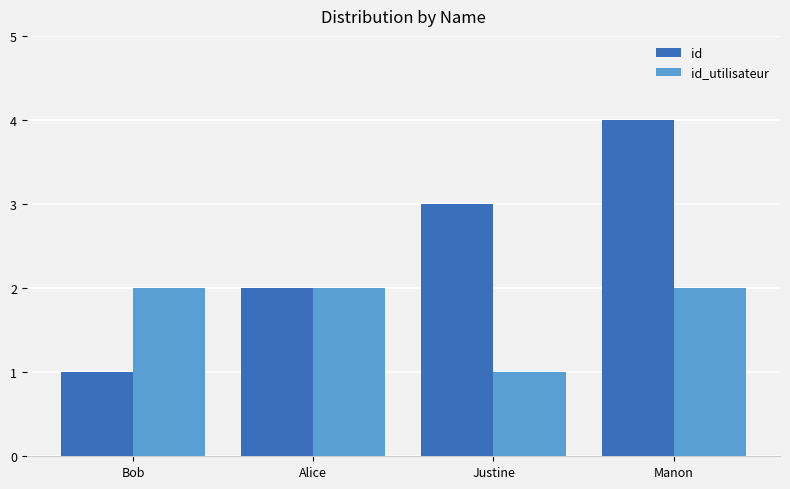

Count the number of data series in this chart.

2